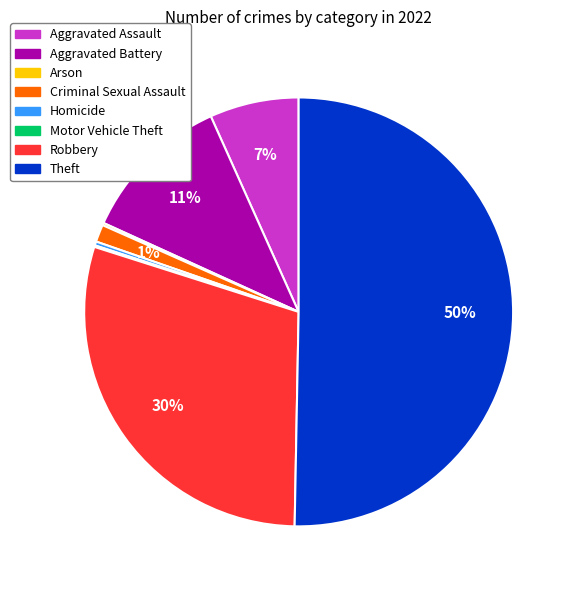

Is the sum of Aggravated Battery and Aggravated Assault greater than half?

No